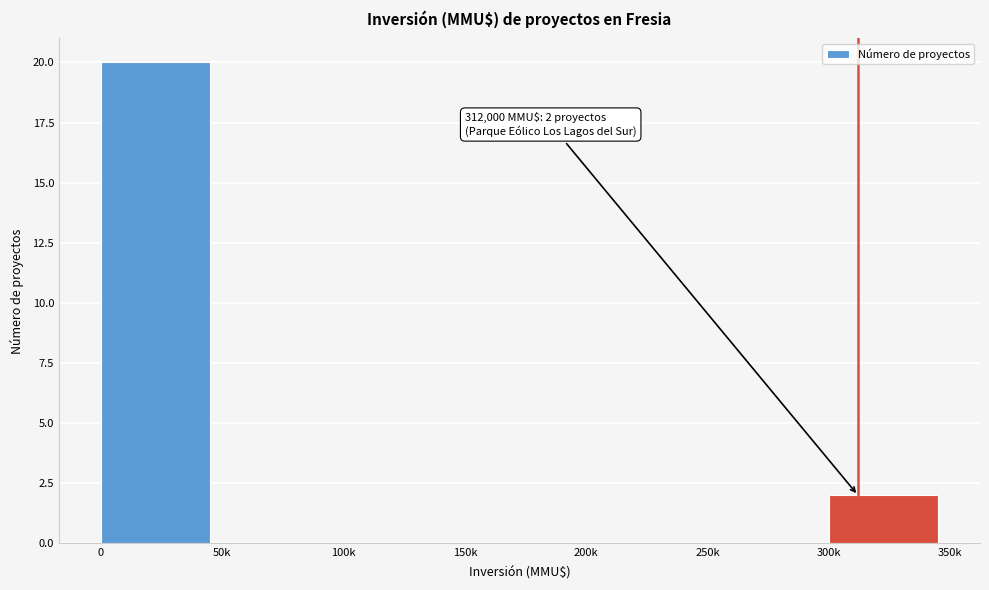

Reading left to right, list all the values displayed in this chart.

0=20	50k=0	100k=0	150k=0	200k=0	250k=0	300k=2